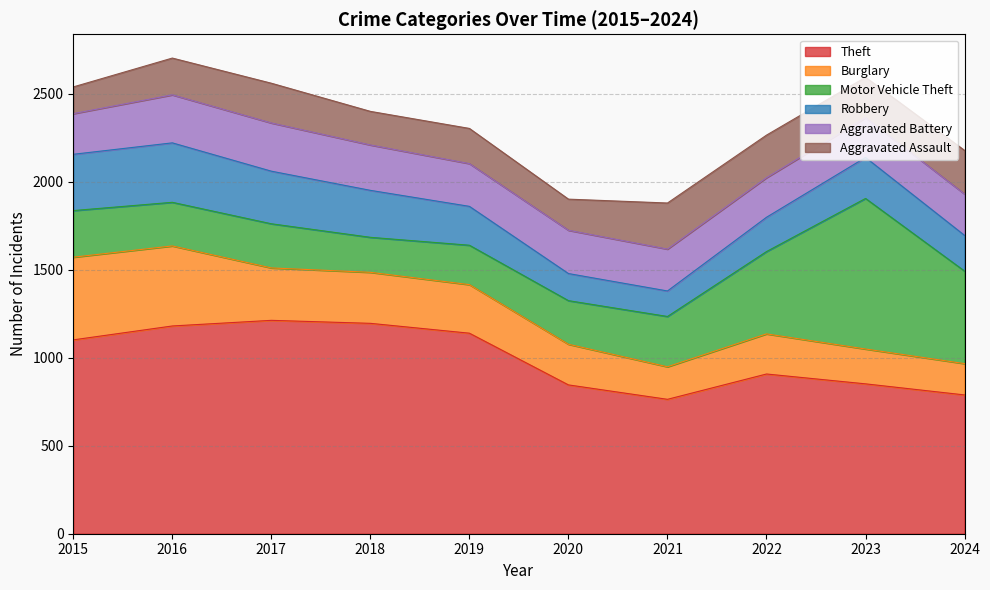

Which series has the largest total across all categories?

Theft